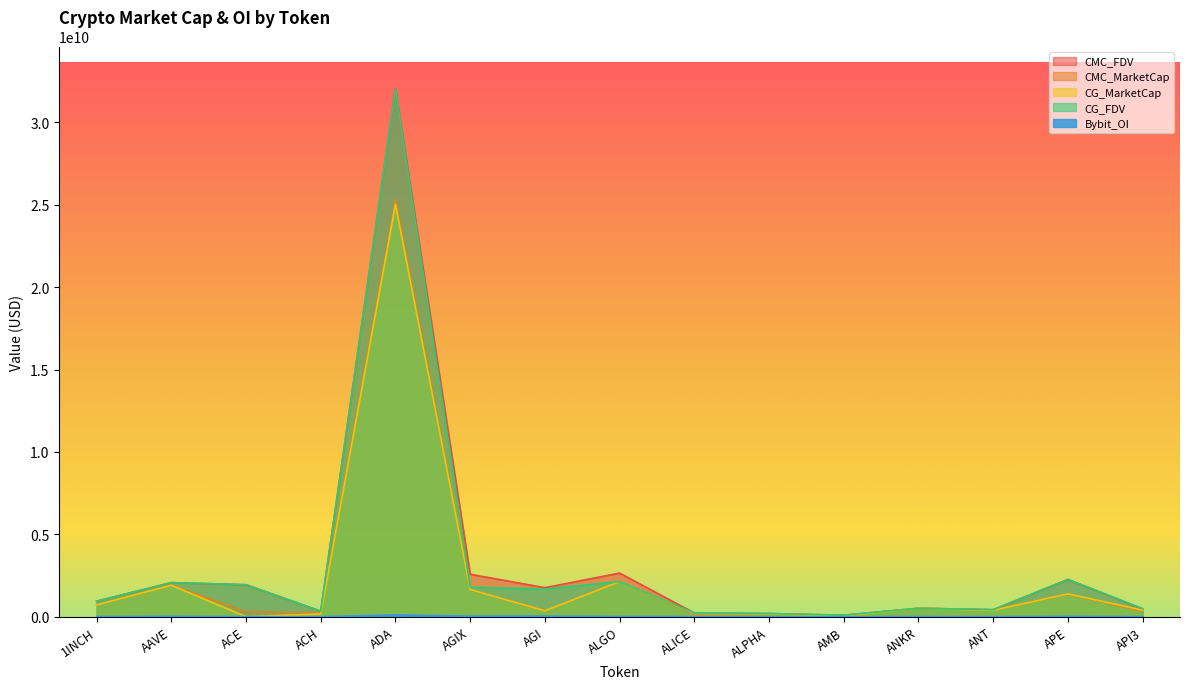

What is the label of the 8th point from the left?

ALGO